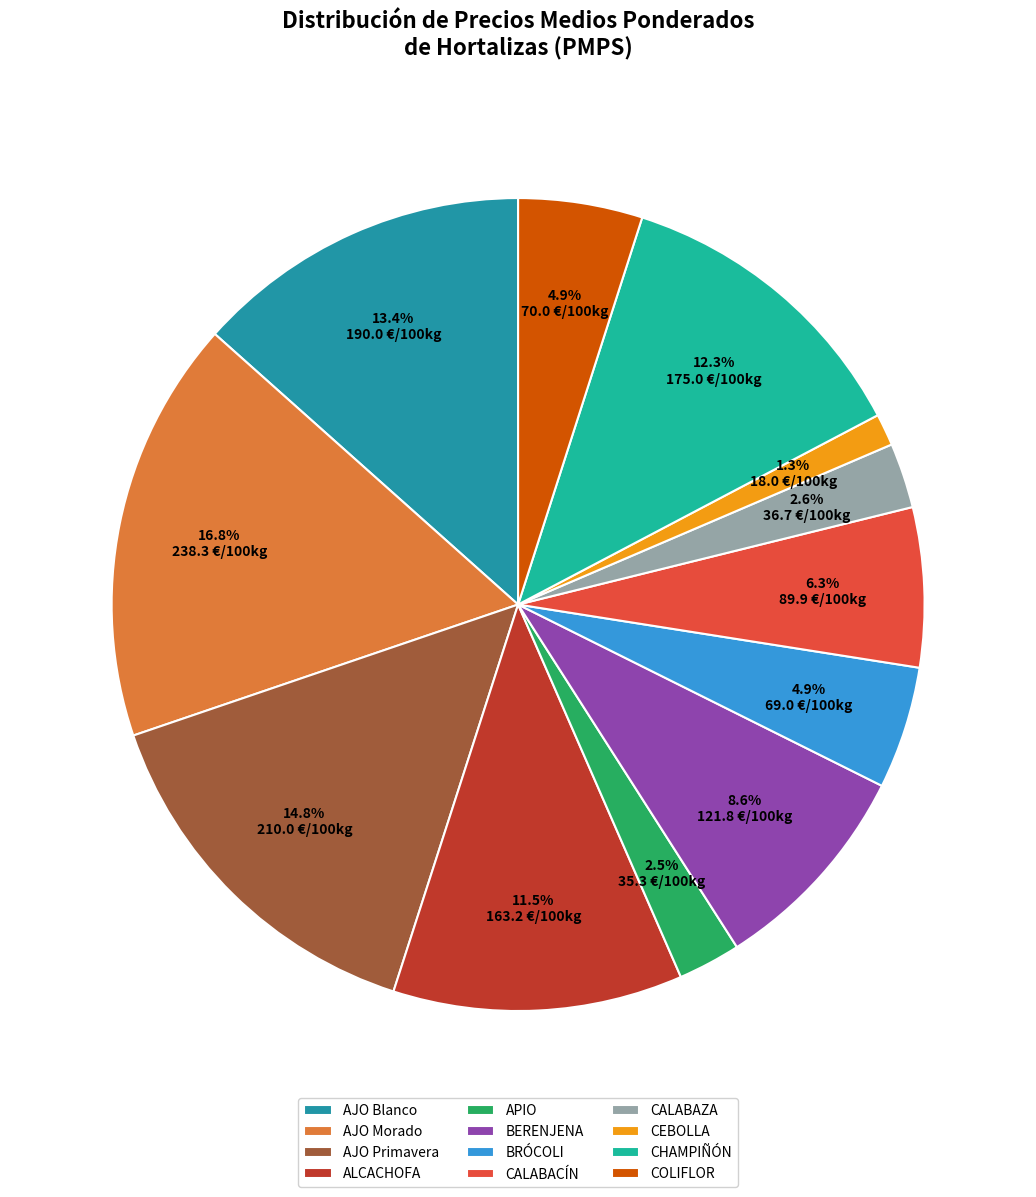

Is it true that AJO Blanco is 25% of the pie?

False